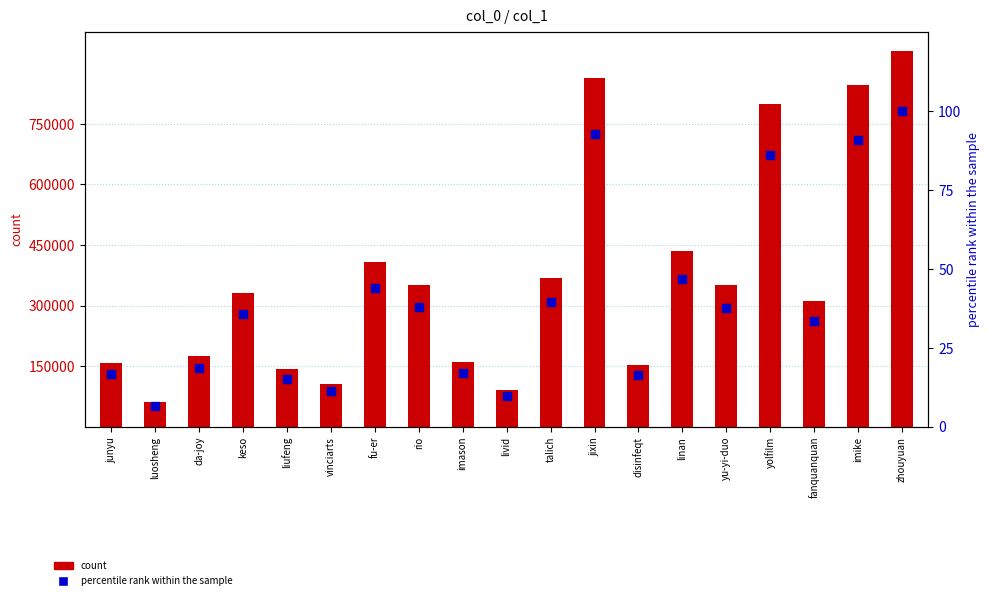

Which series contains the highest Y value?

count